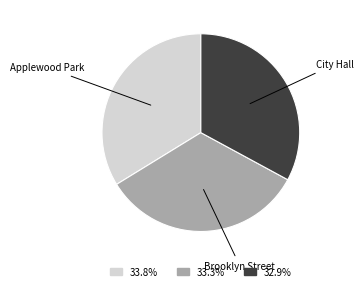

Does any single category account for the majority?

No